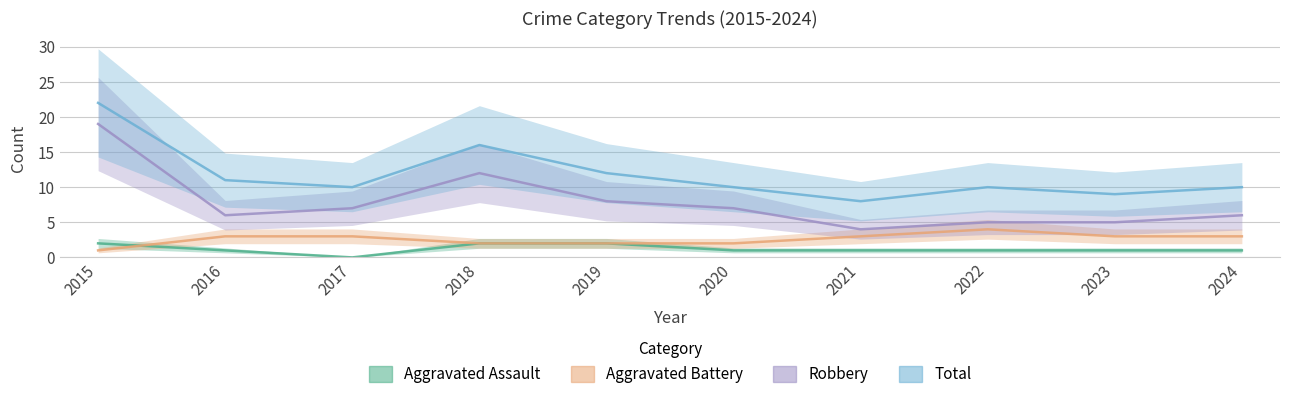

At which label does Aggravated Assault first exceed 1?

2015